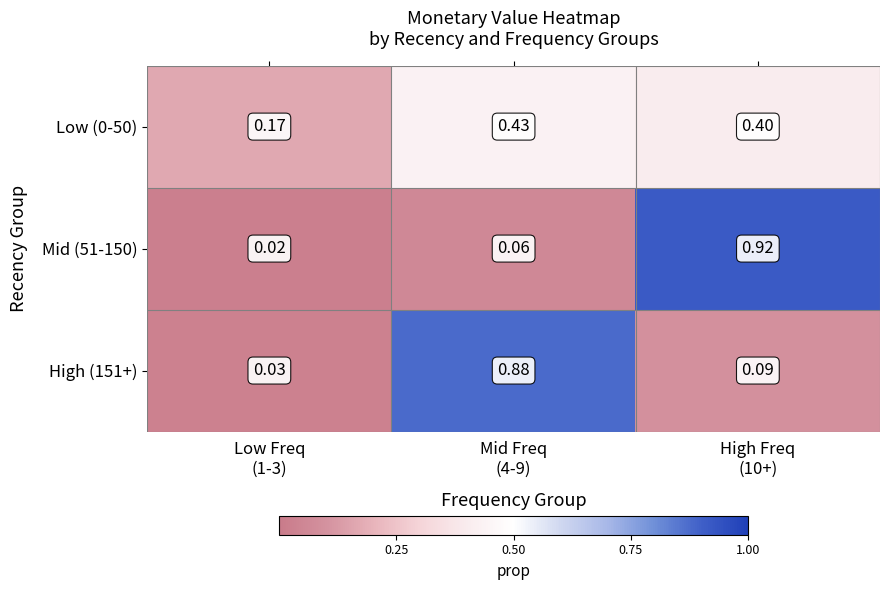

How many distinct data groups are displayed?

3